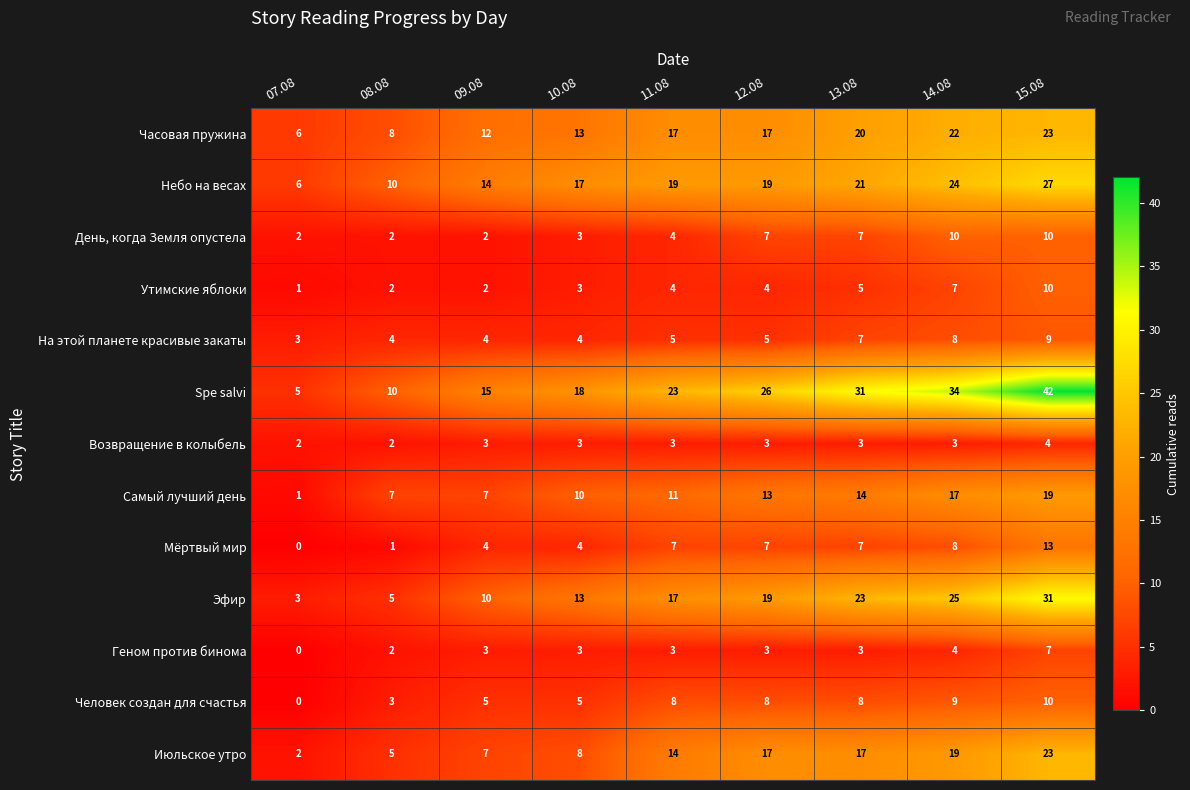

What is the maximum value for Геном против бинома?

7